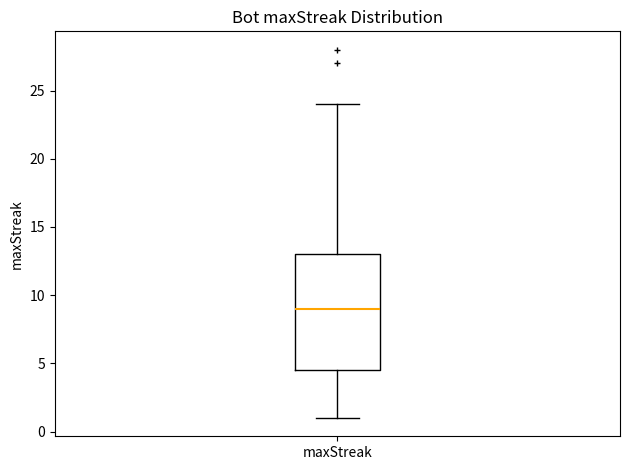

Where does the lower whisker of the box for maxStreak end on the y-axis? The values are not printed on the chart, so give them approximately, as read against the axis.

1.0